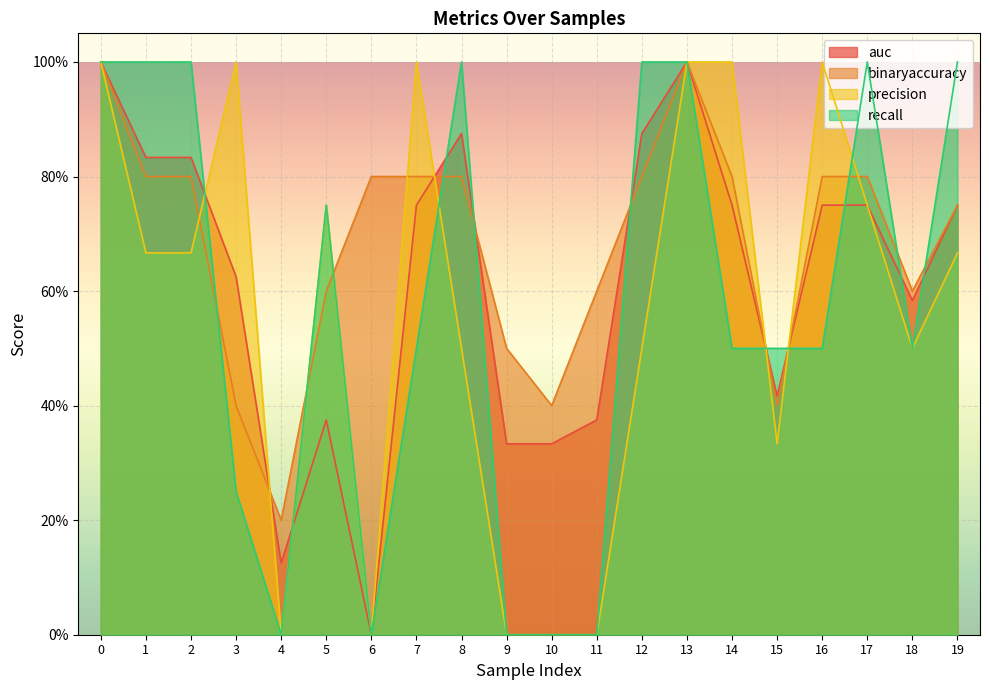

What is the sum of the auc values at 1 and 6?

0.8